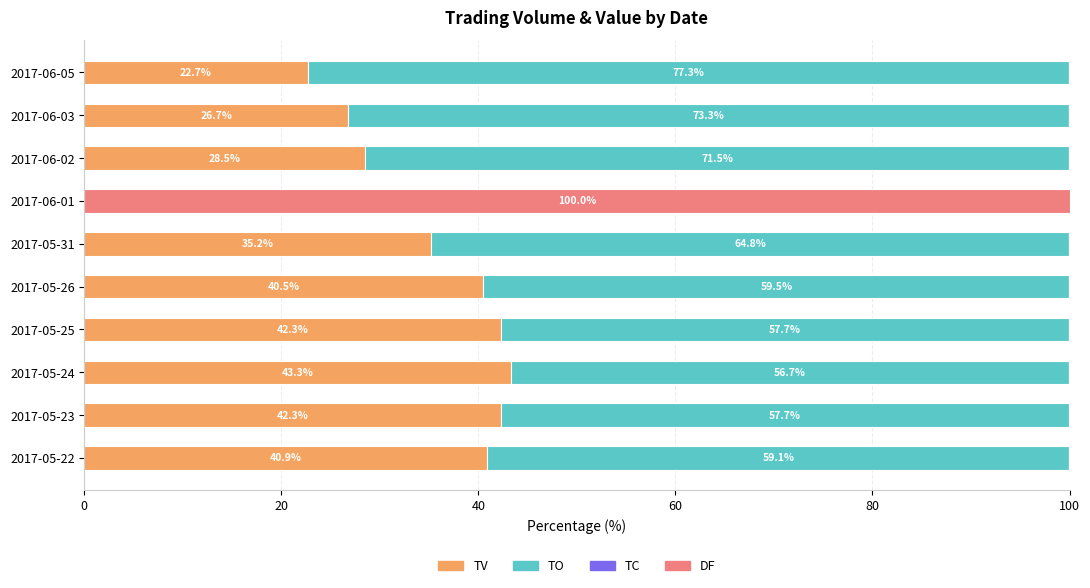

Is it true that TV equals 17.0 at 2017-05-31?

False